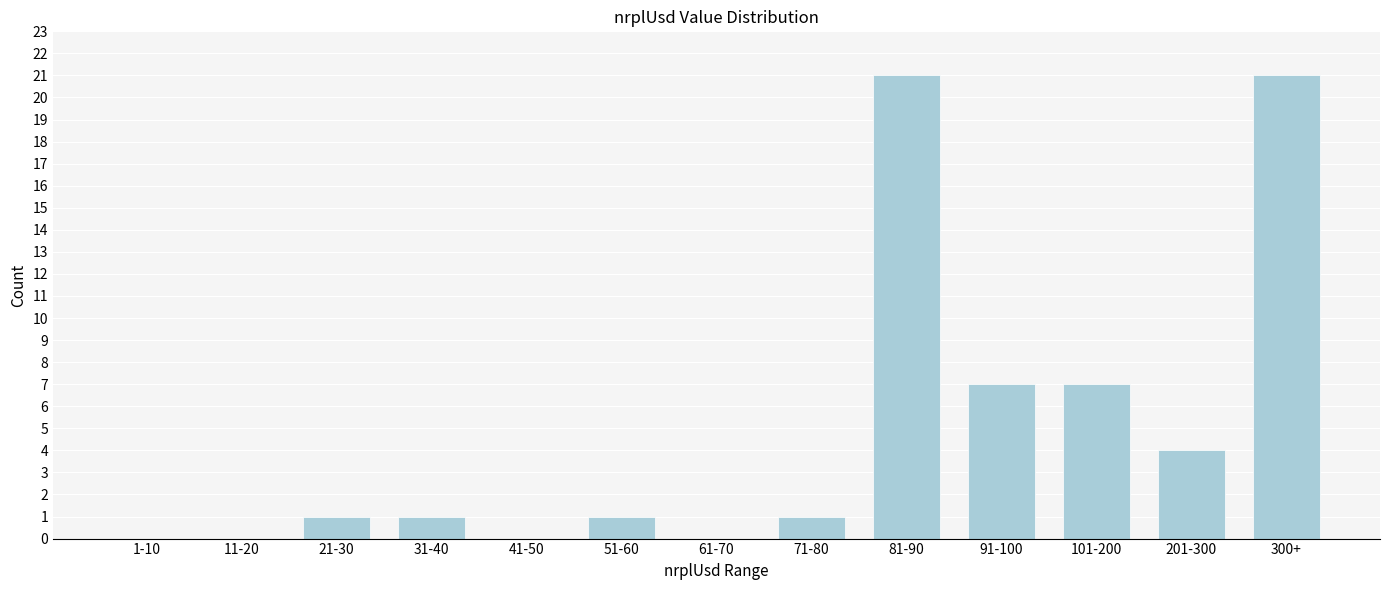

Reading right to left, transcribe all the data shown in this chart.

300+=21	201-300=4	101-200=7	91-100=7	81-90=21	71-80=1	61-70=0	51-60=1	41-50=0	31-40=1	21-30=1	11-20=0	1-10=0